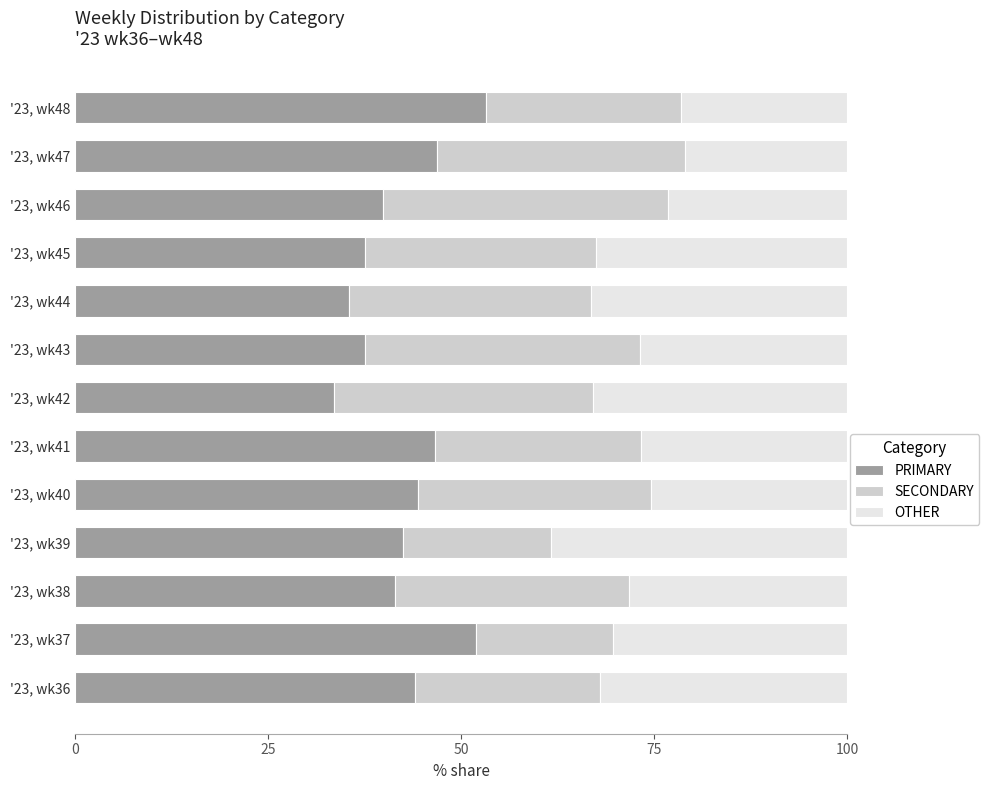

Rank the categories by PRIMARY value from lowest to highest.

'23, wk42, '23, wk44, '23, wk45, '23, wk43, '23, wk46, '23, wk38, '23, wk39, '23, wk36, '23, wk40, '23, wk41, '23, wk47, '23, wk37, '23, wk48